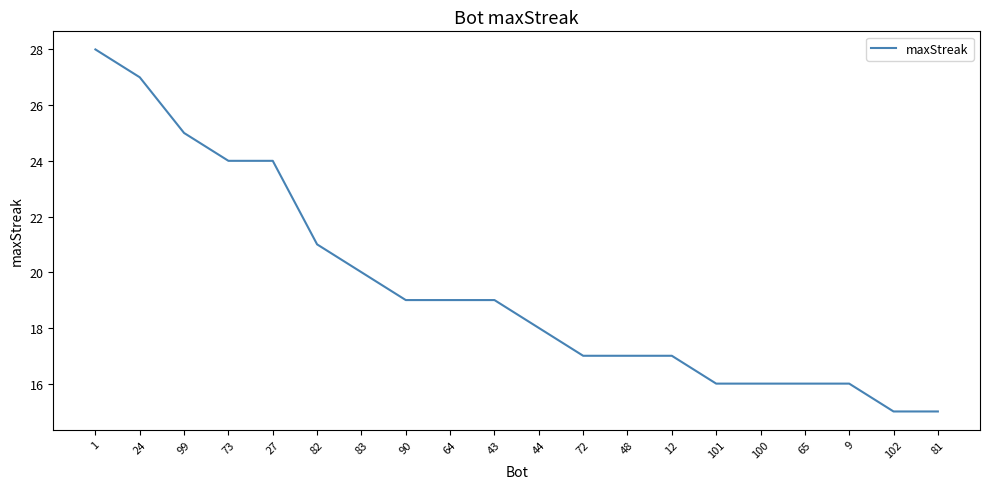

How many series are shown in this chart?

1